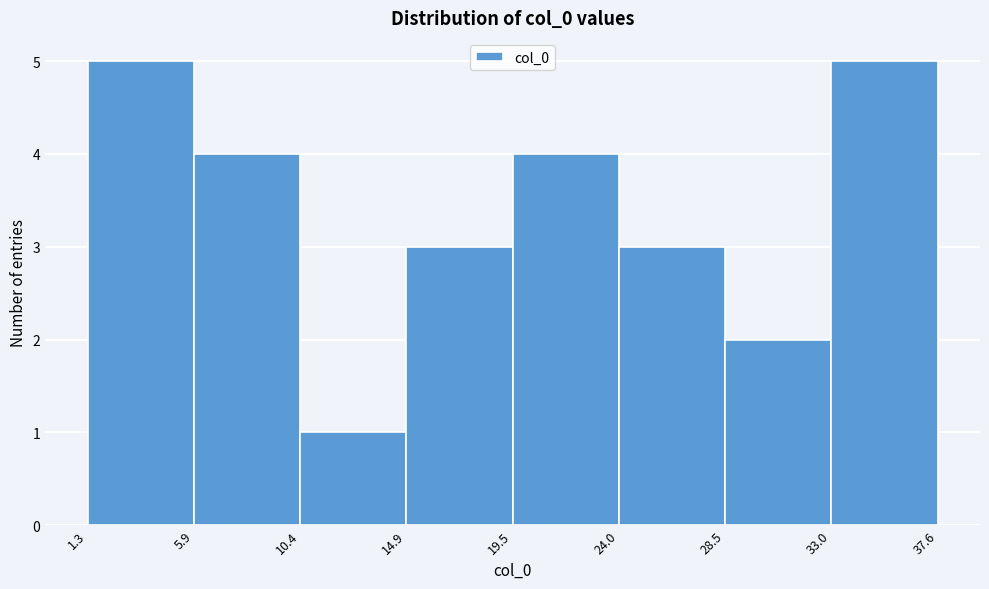

Reading left to right, transcribe this chart: for each bar, give the range it covers on the x-axis and its height. The values are not printed on the chart, so give them approximately, as read against the axis.

1.3 to 5.9: 5
5.9 to 10.4: 4
10.4 to 14.9: 1
14.9 to 19.5: 3
19.5 to 24.0: 4
24.0 to 28.5: 3
28.5 to 33.0: 2
33.0 to 37.6: 5